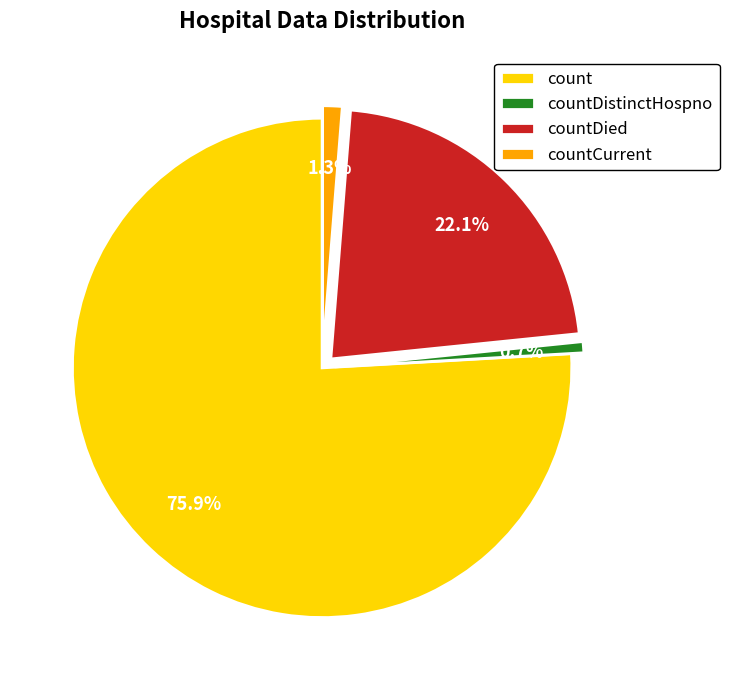

What is the majority slice?

count